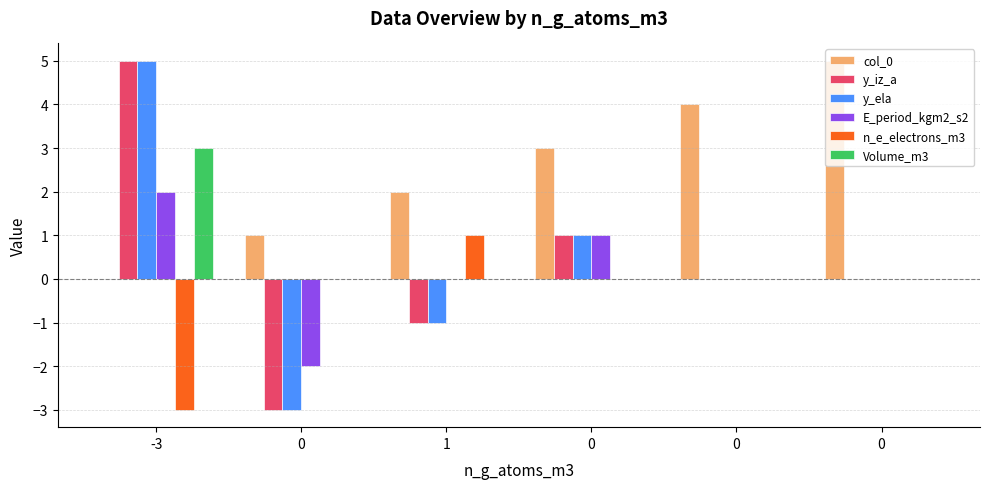

What is the label of the 3rd bar from the left?

1